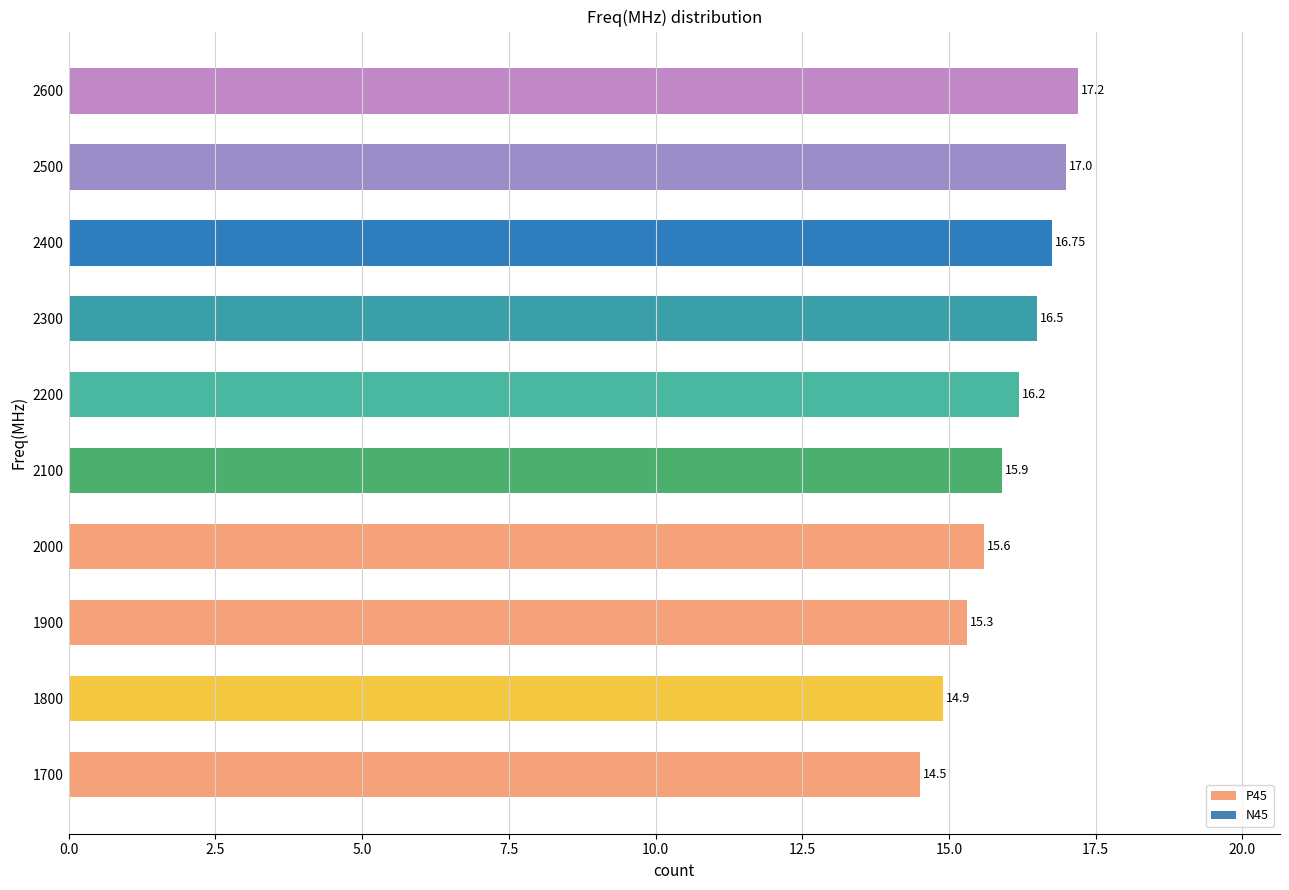

What is the average value?

16.0